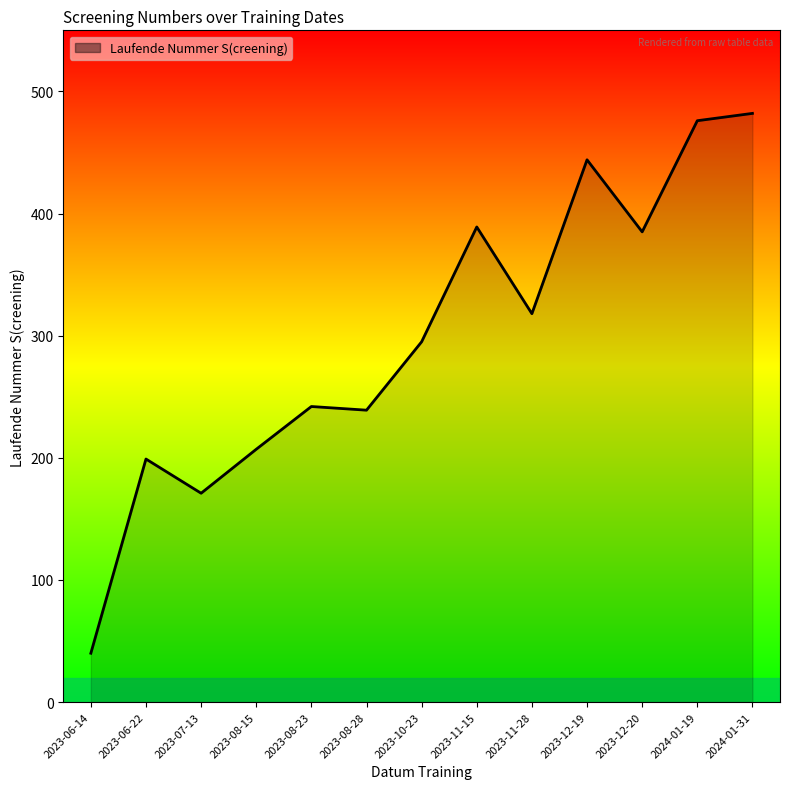

The value at 2024-01-19 is 476. True or false?

True